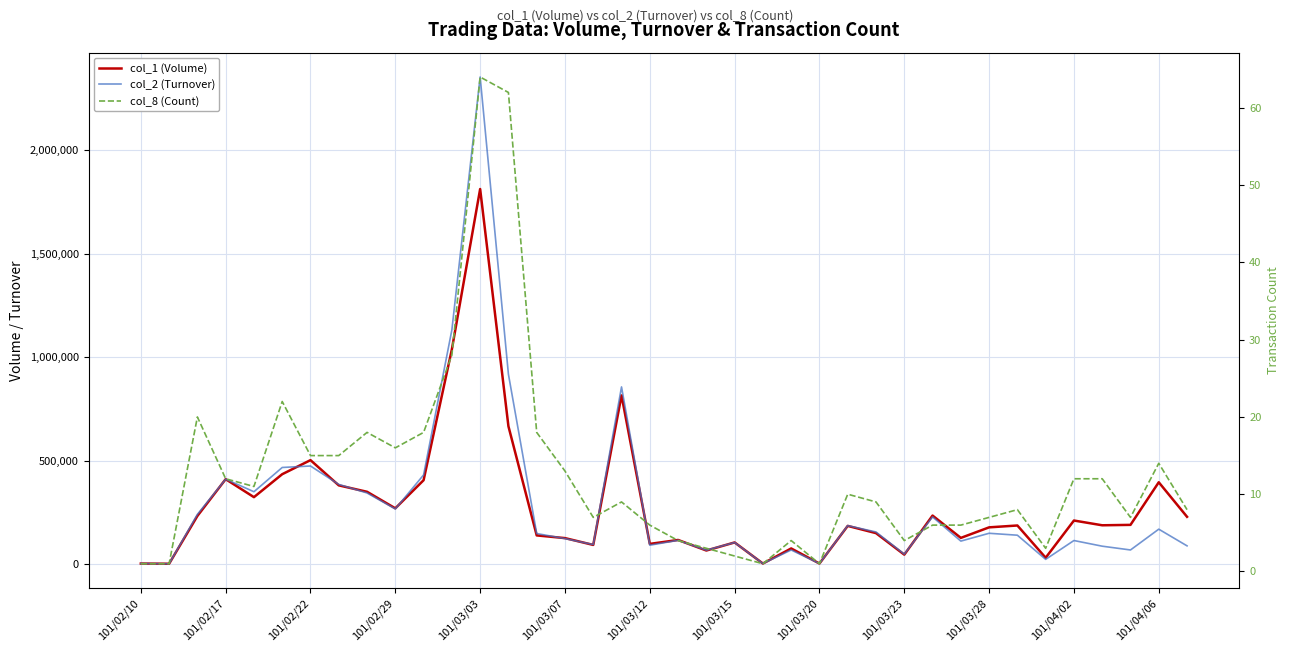

True or false: col_8 (Count) and col_2 (Turnover) intersect in this chart.

False